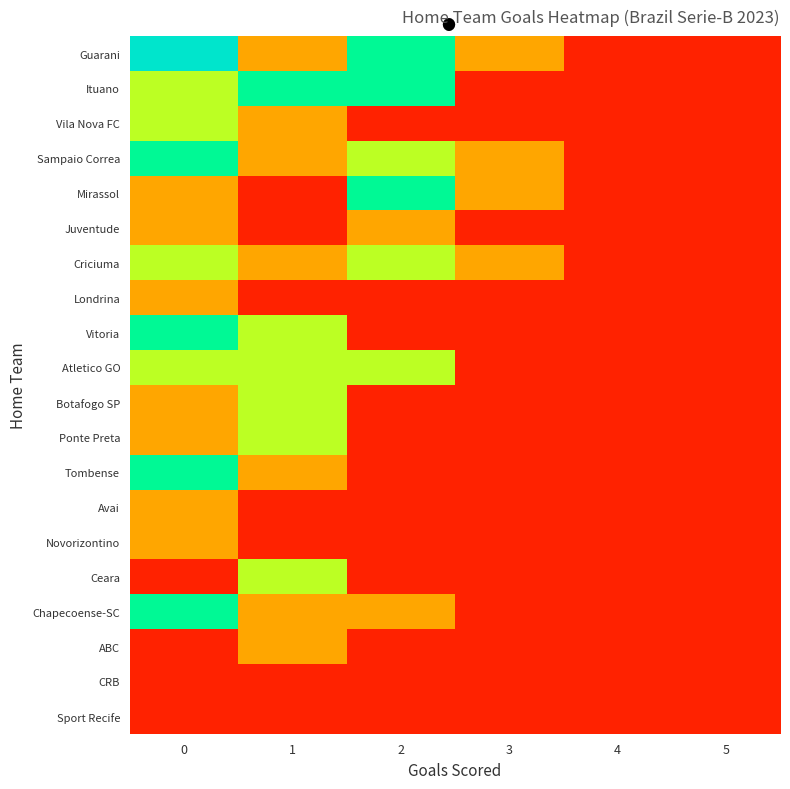

At how many categories does at least one series exceed 1?

3